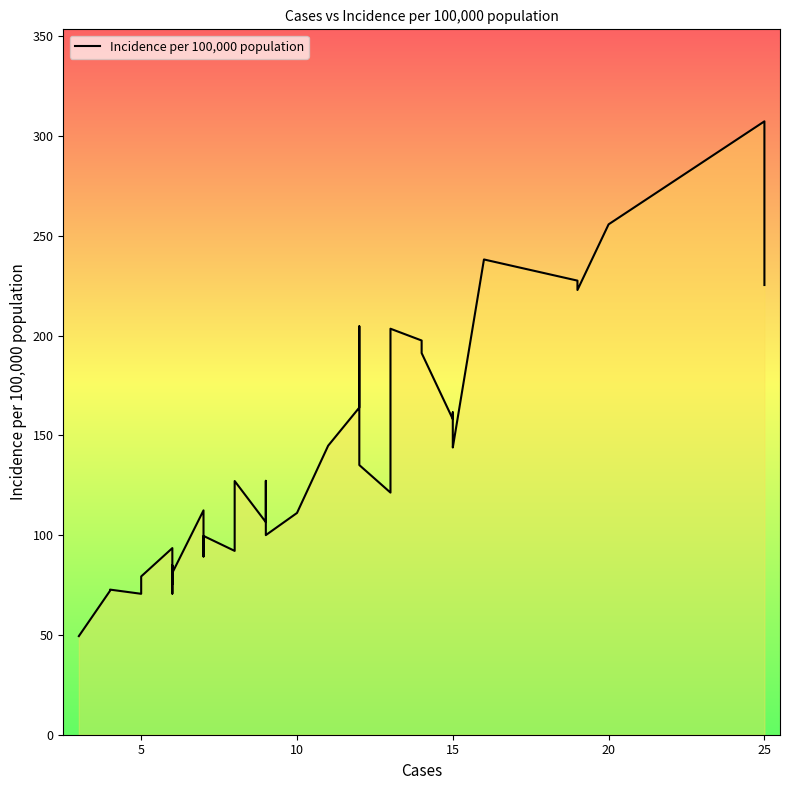

Reading left to right, list all the values displayed in this chart.

49.4	72.1	72.7	70.6	79.3	93.5	75.5	84.8	70.7	81.1	112.4	99.4	89.3	99.6	92.1	111.2	127.1	106.5	127.2	100.0	111.1	144.8	163.9	194.6	204.6	135.1	121.3	203.4	197.5	191.2	158.1	161.5	144.9	143.9	238.1	227.5	222.8	255.7	307.3	225.3